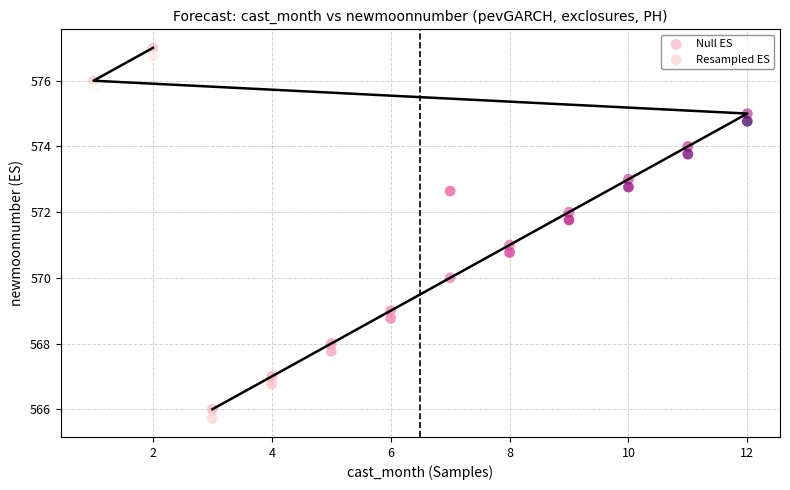

What are all the series names shown in the legend?

Null ES, Resampled ES